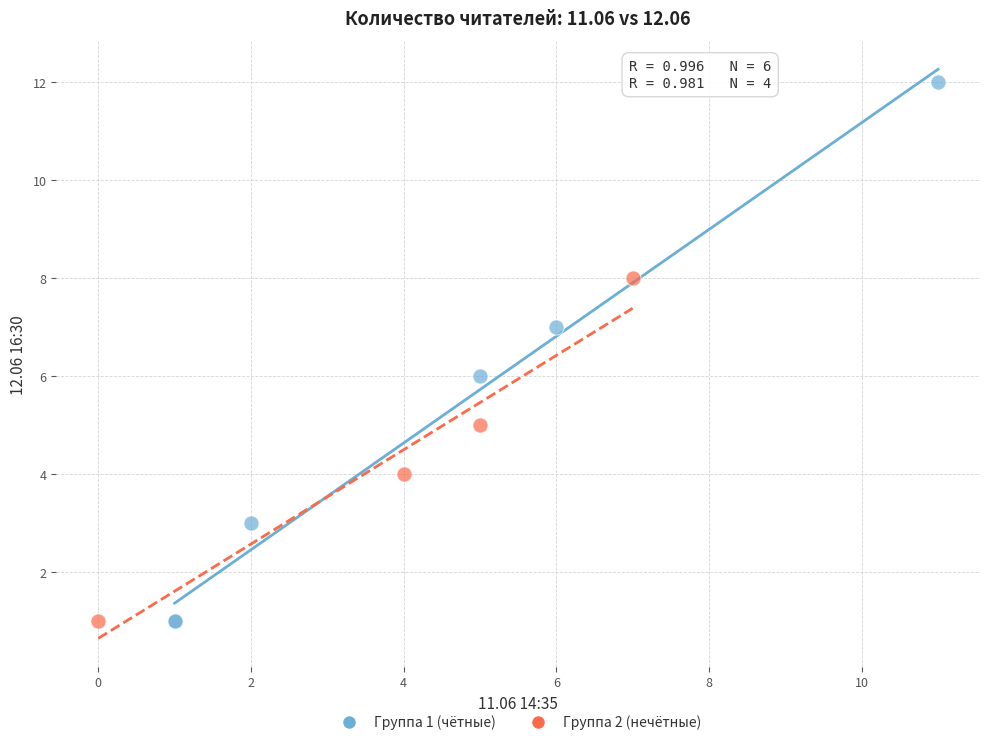

Which series has the largest Y range (max minus min)?

Группа 1 (чётные)